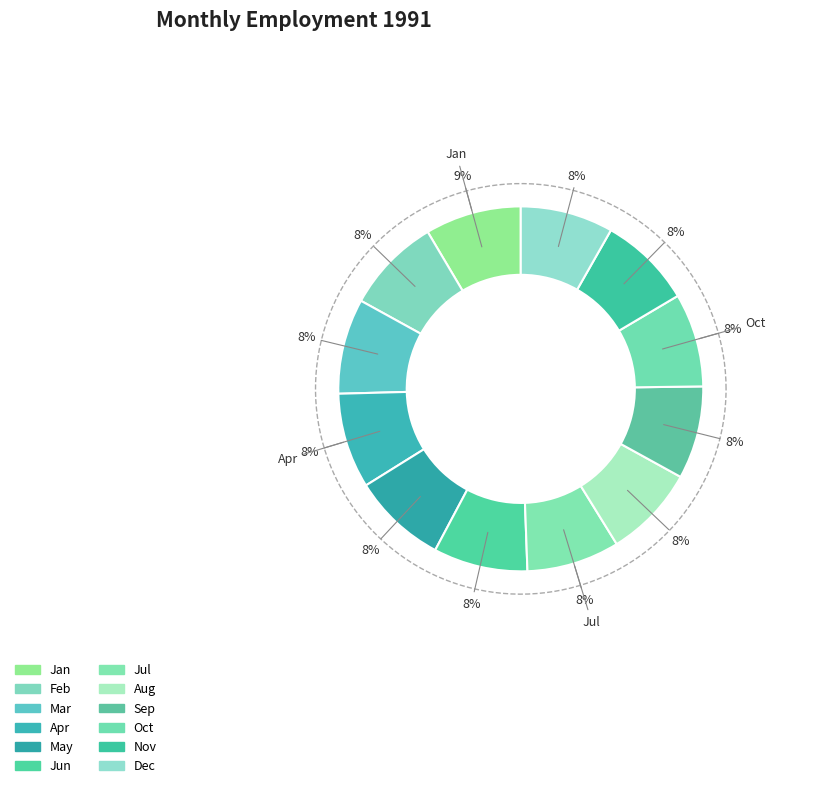

Does any single category account for the majority?

No